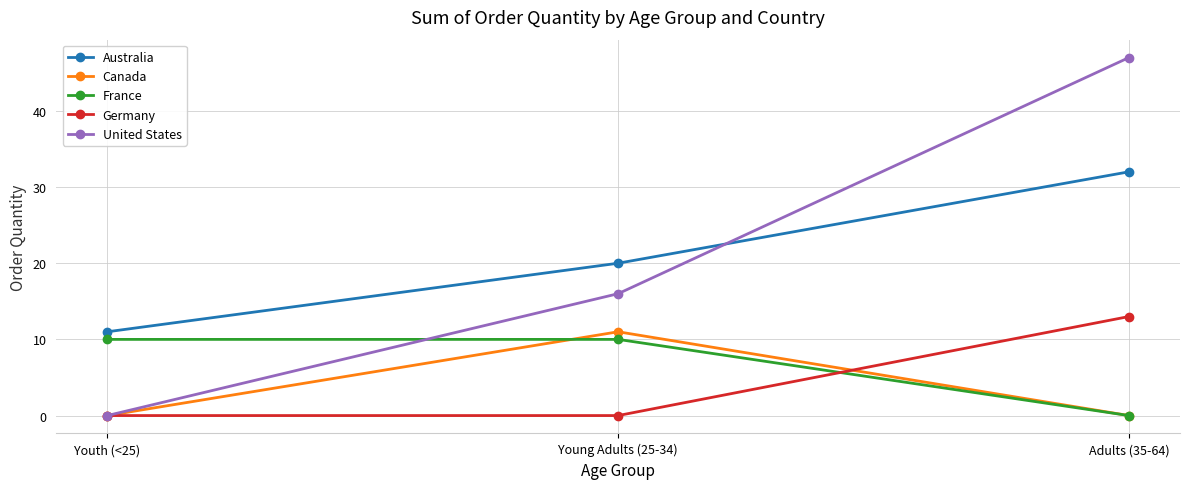

What is the difference between the Germany values at Adults (35-64) and Youth (<25)?

13